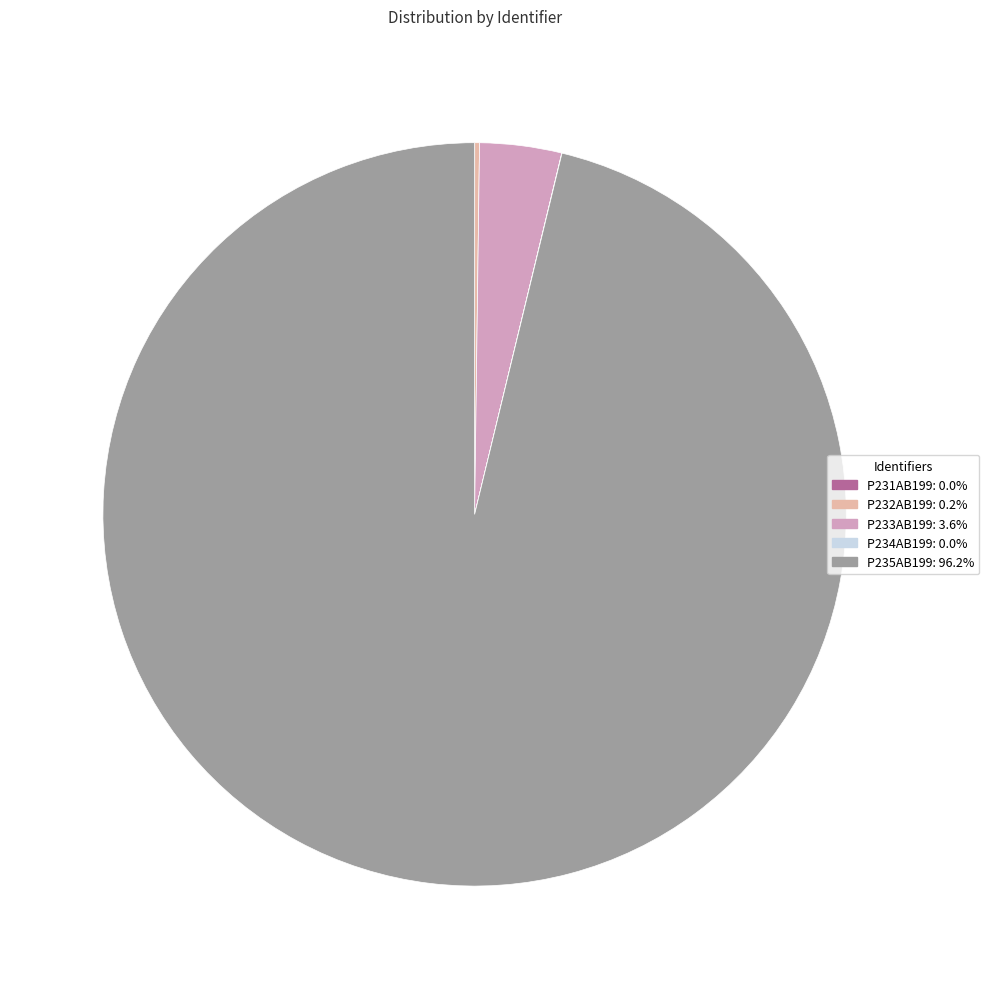

Which category has the biggest portion of the pie?

Р235АВ199